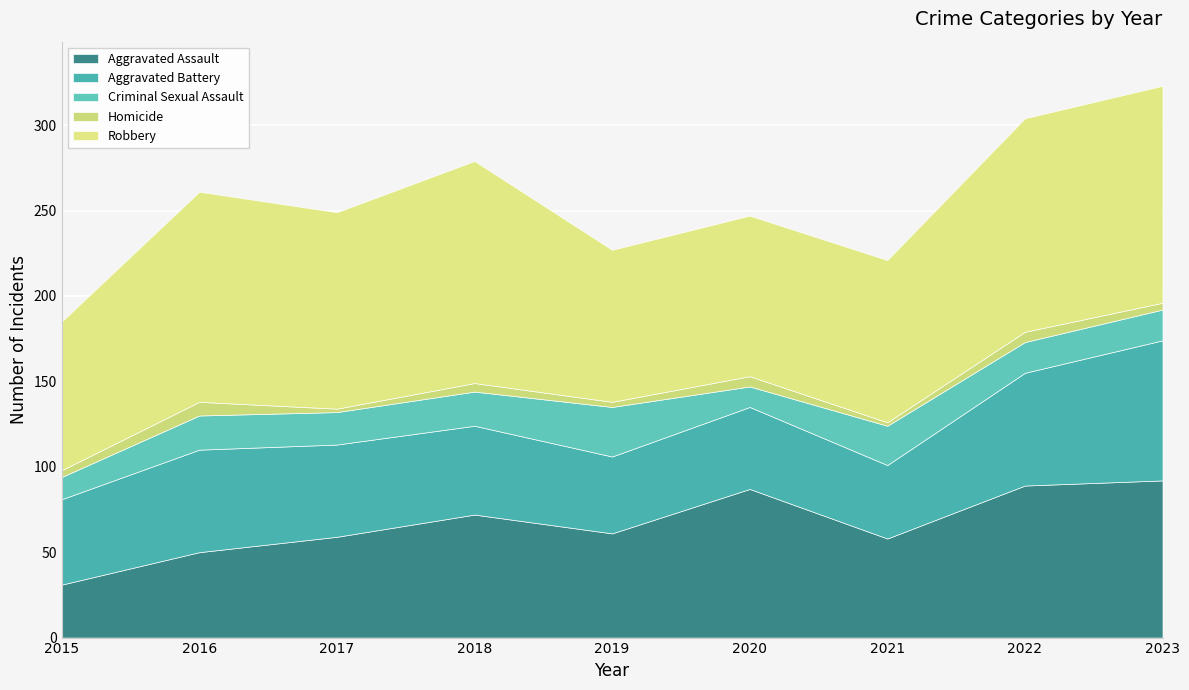

True or false: Aggravated Assault and Criminal Sexual Assault intersect in this chart.

False